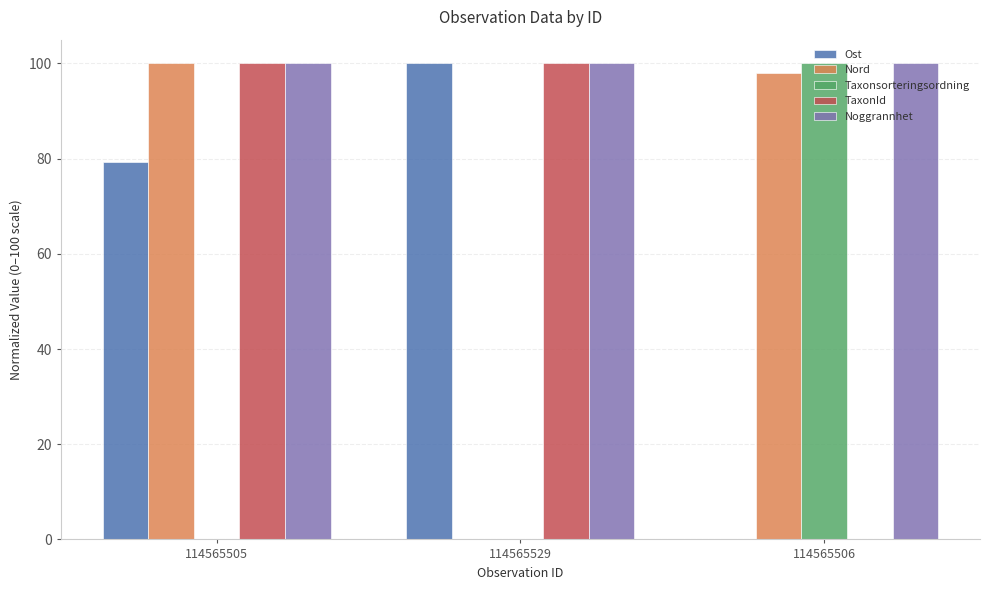

Reading right to left, extract all data points from this chart.

Ost: 114565506=0.0	114565529=100.0	114565505=79.3
Nord: 114565506=98.0	114565529=0.0	114565505=100.0
Taxonsorteringsordning: 114565506=100.0	114565529=0.0	114565505=0.0
TaxonId: 114565506=0.0	114565529=100.0	114565505=100.0
Noggrannhet: 114565506=100.0	114565529=100.0	114565505=100.0